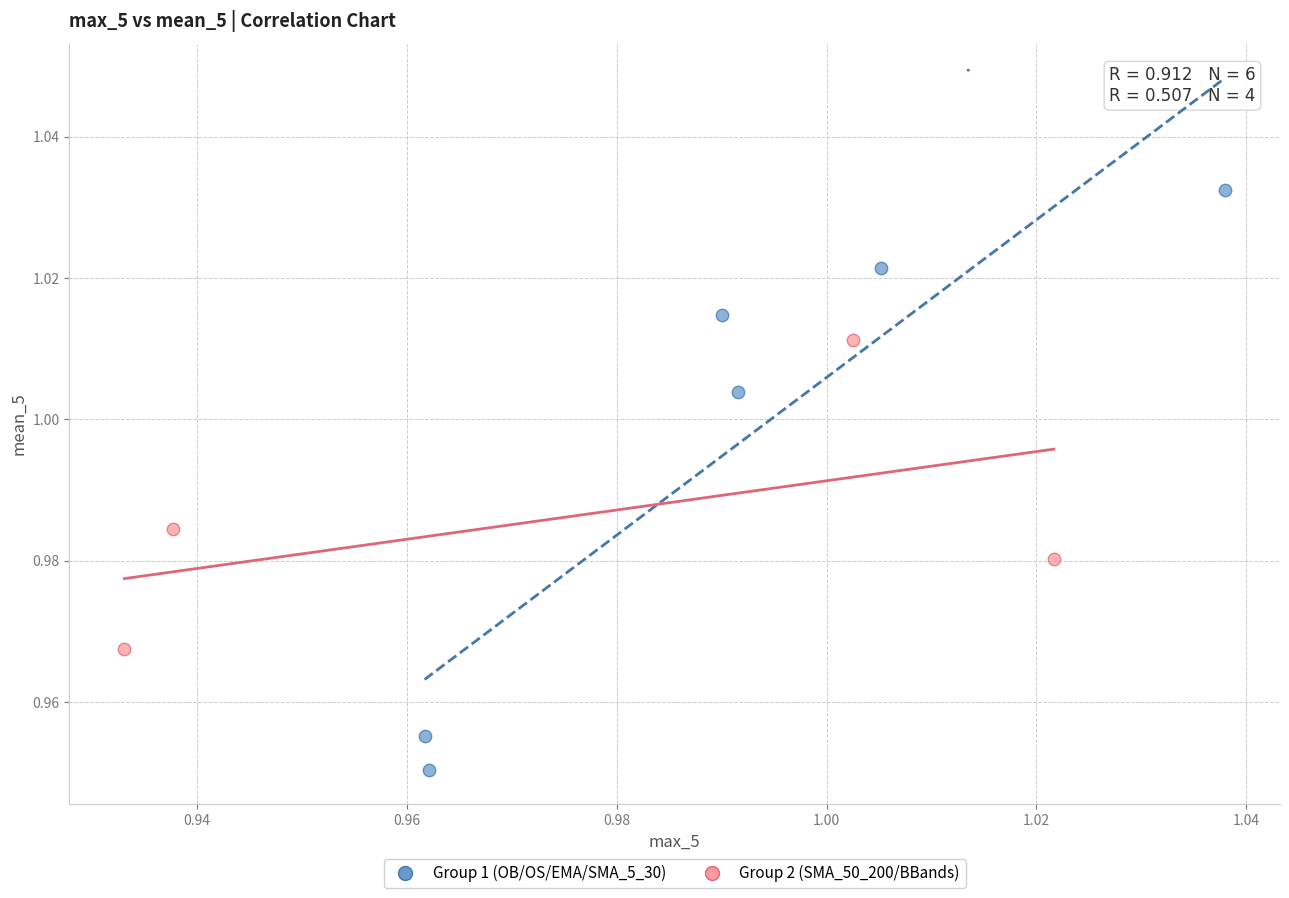

Which series reaches the minimum Y coordinate?

Group 1 (OB/OS/EMA/SMA_5_30)